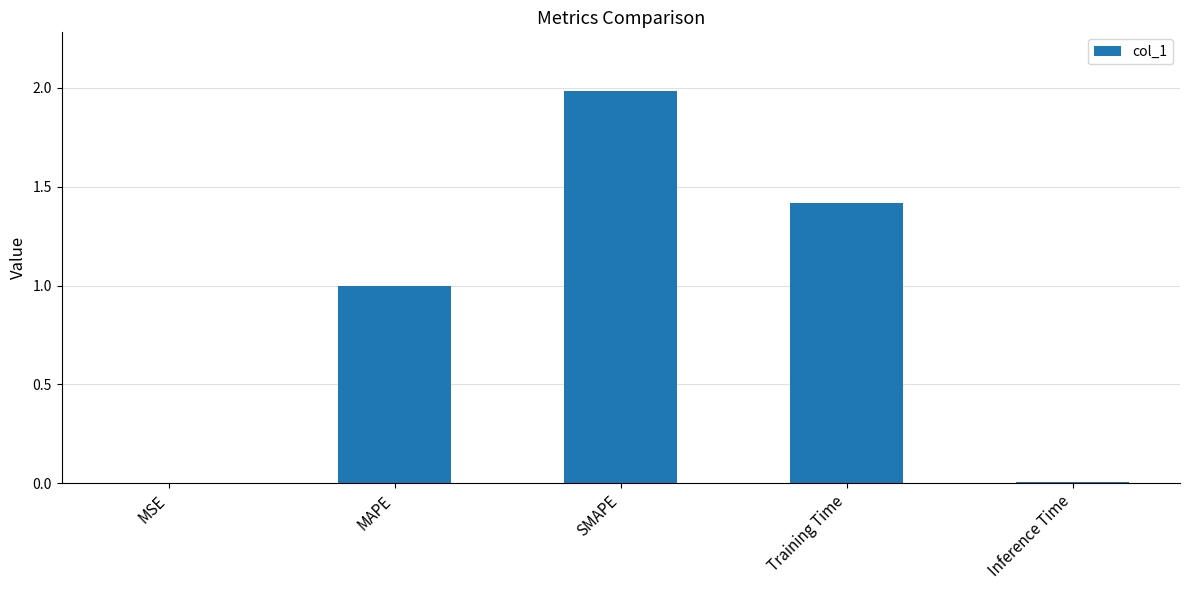

What value does the data have at MAPE?

1.0